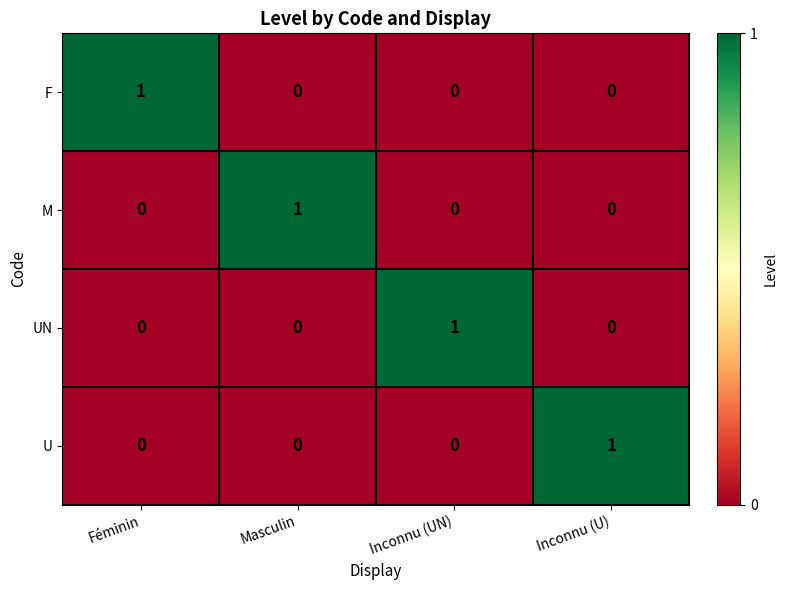

The value of U at Inconnu (U) is 1. True or false?

True